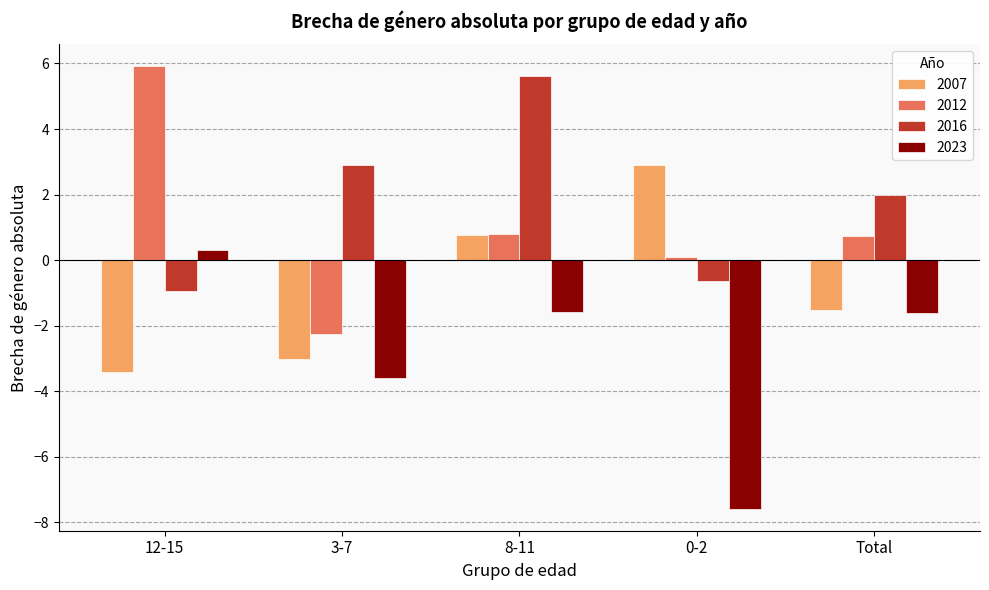

Is the value of 2007 at 3-7 greater than the value of 2012 at 3-7?

No